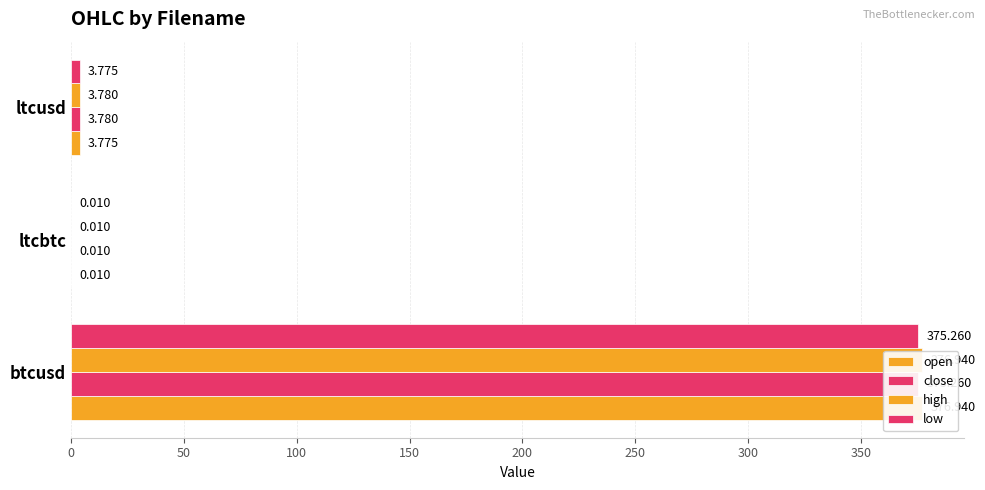

True or false: high has a value of 376.9 at 0.

True